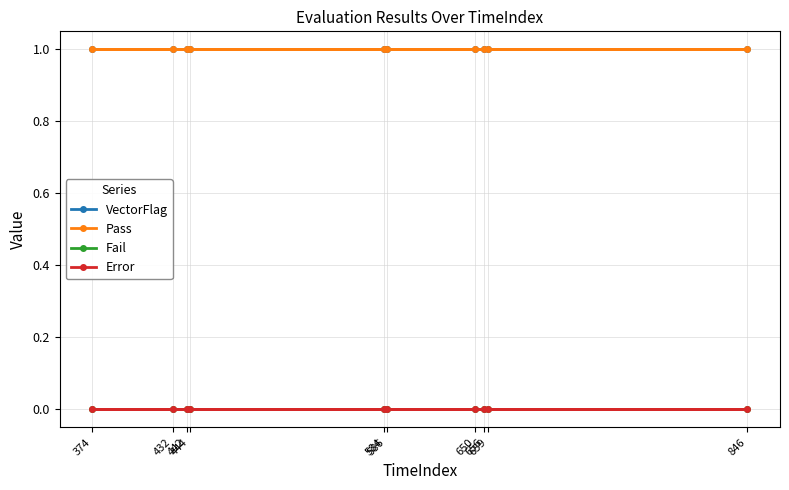

Which series has the widest spread of values?

VectorFlag